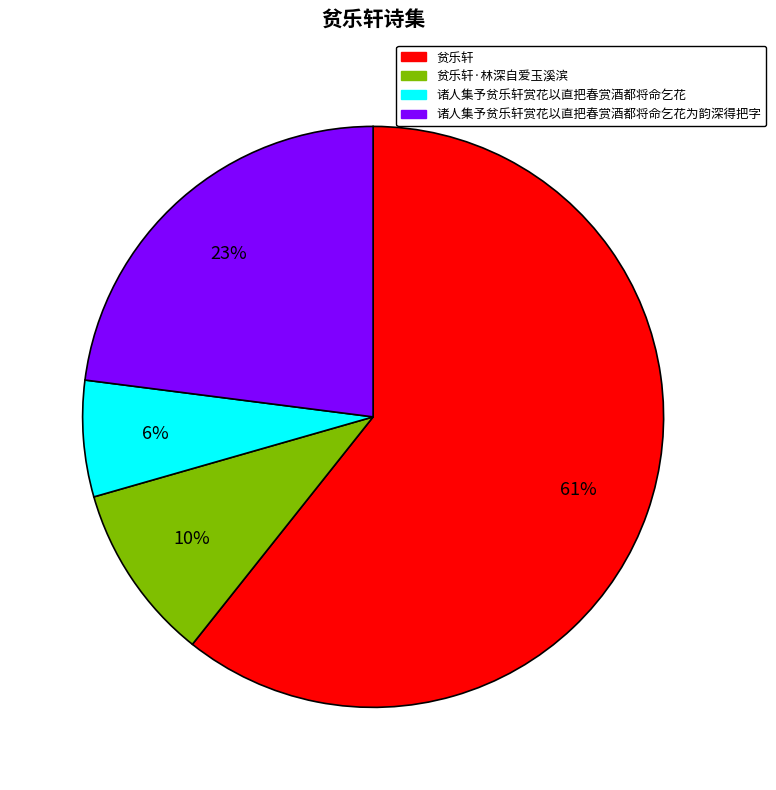

Rank the categories by value from lowest to highest.

诸人集予贫乐轩赏花以直把春赏酒都将命乞花, 贫乐轩·林深自爱玉溪滨, 诸人集予贫乐轩赏花以直把春赏酒都将命乞花为韵深得把字, 贫乐轩